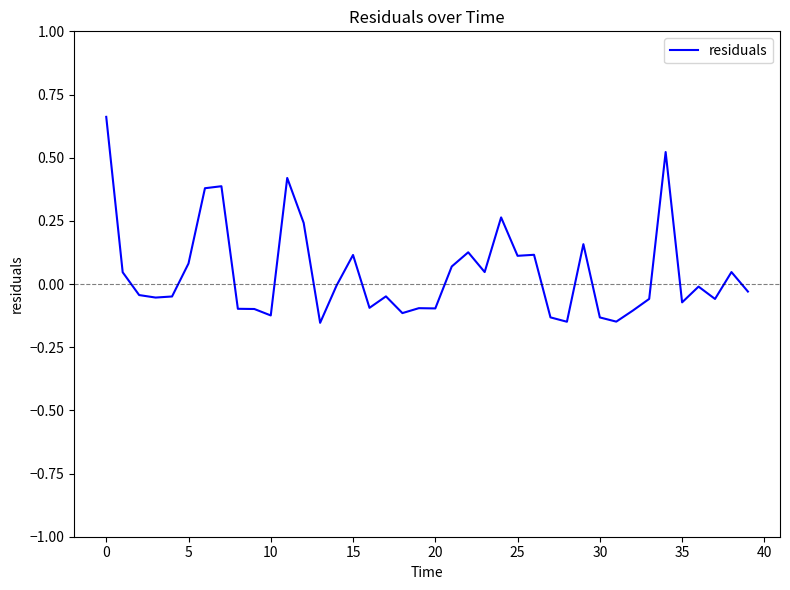

Count the number of data series in this chart.

1